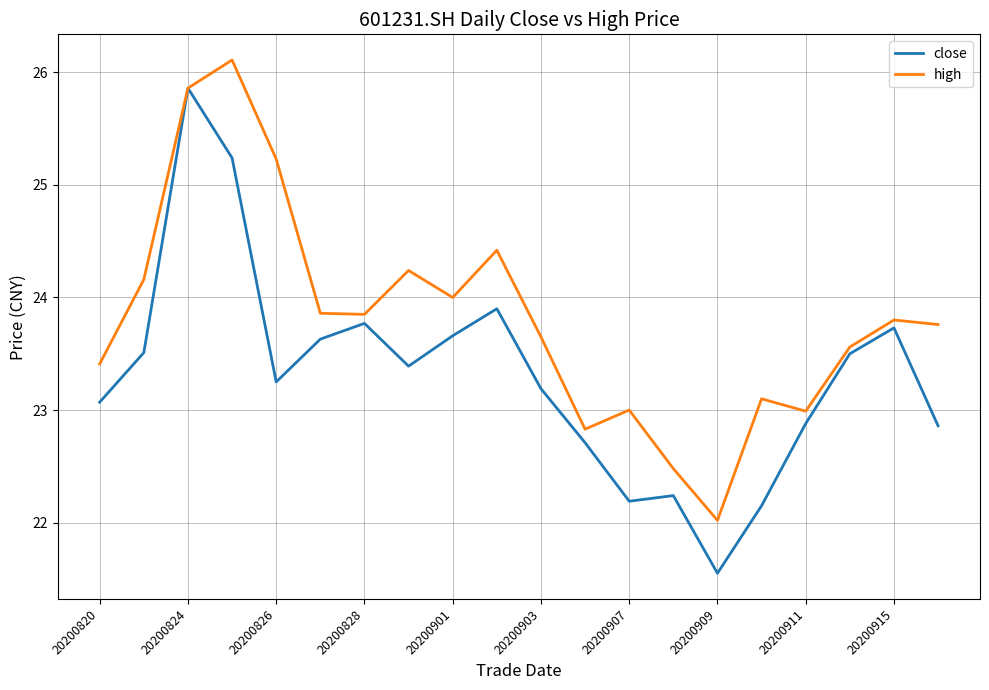

Rank the series by their maximum value, from lowest to highest.

close, high